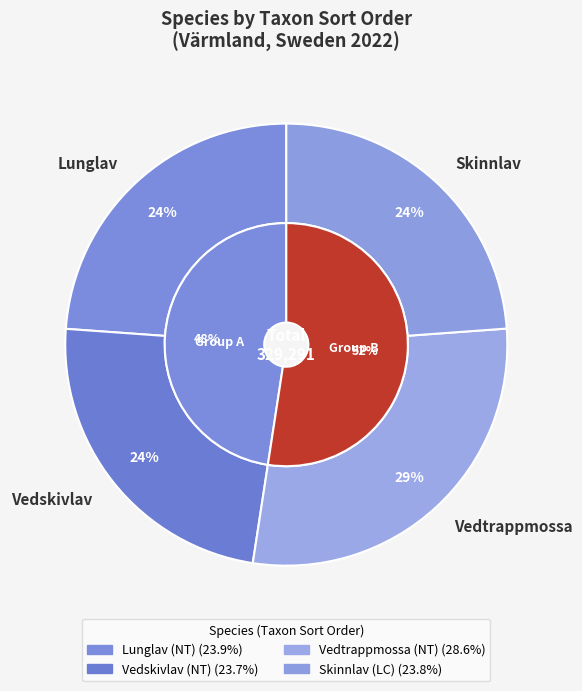

To the nearest percent, what portion does Vedskivlav (NT) represent?

24%